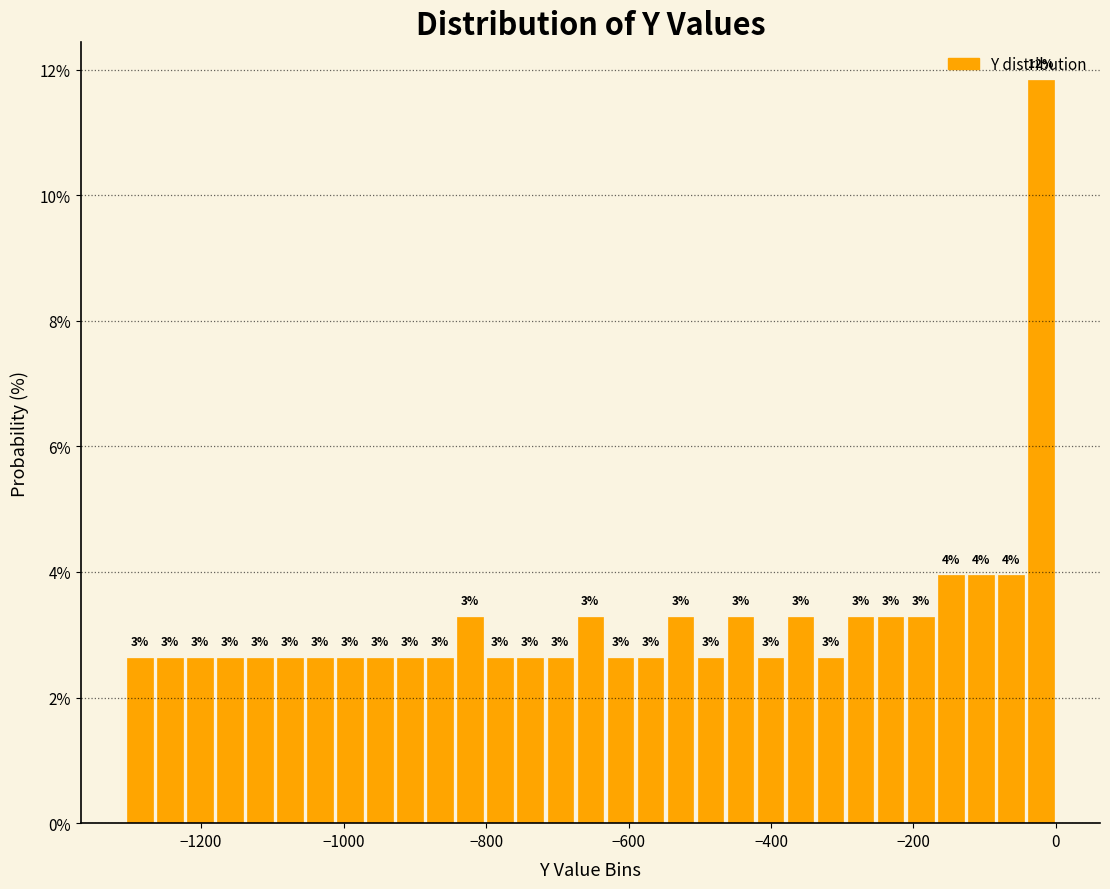

Read against the x-axis, roughly where is the centre of the tallest bar?

-20